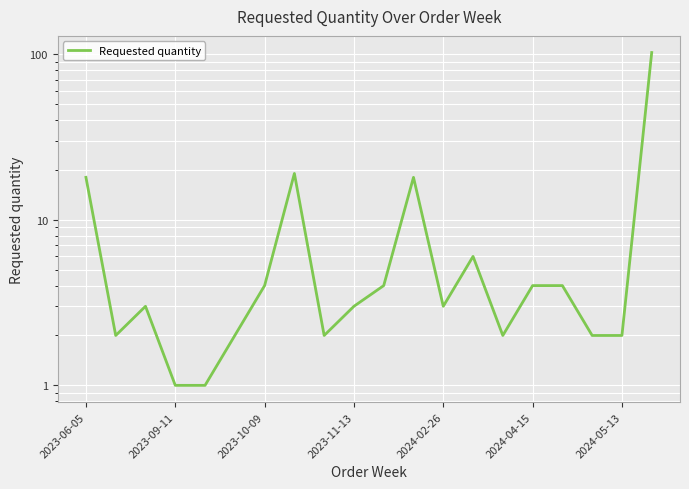

Read the value at 16.

4